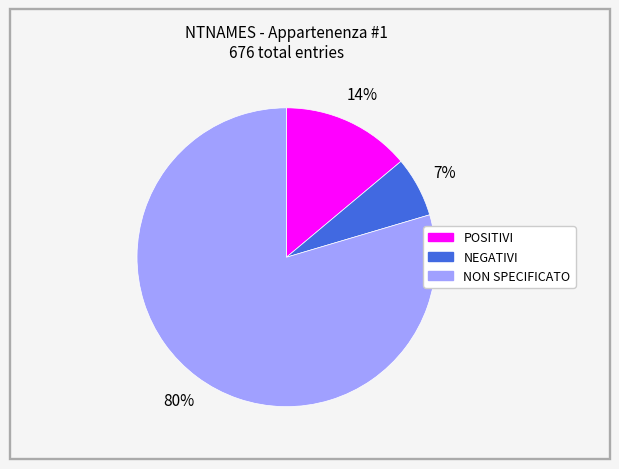

Do NEGATIVI and POSITIVI together represent more than half of the pie?

No